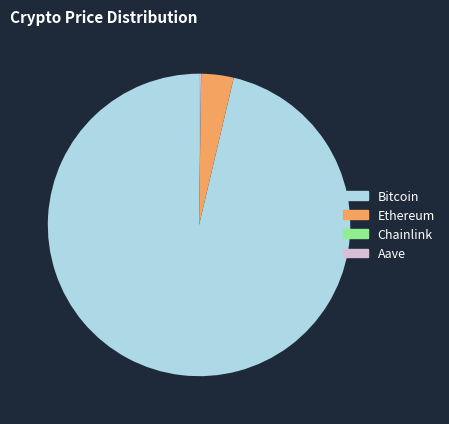

Which slice represents more than half of the pie?

Bitcoin